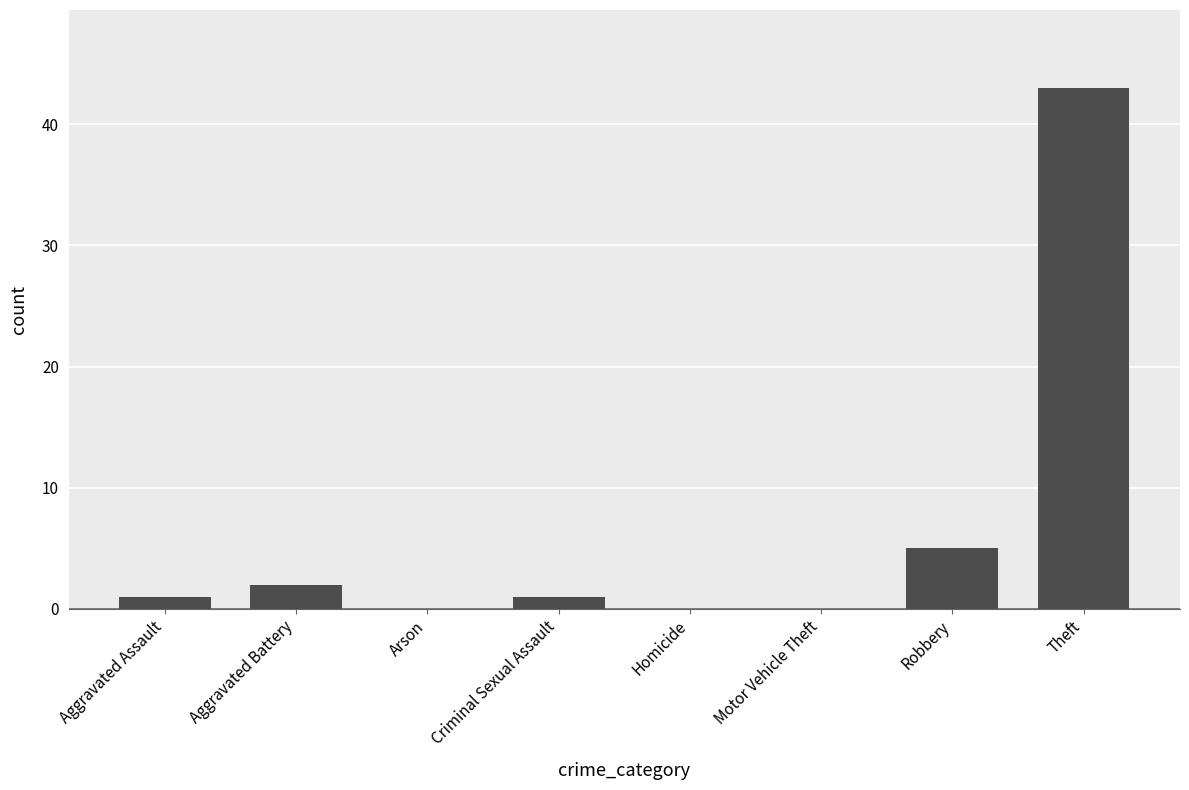

Where is the data nearest to the value 21?

Robbery